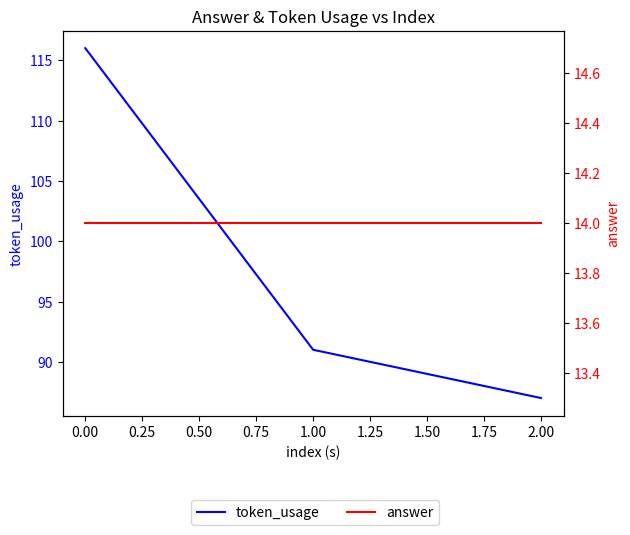

Rank the series by their average value, from lowest to highest.

answer, token_usage